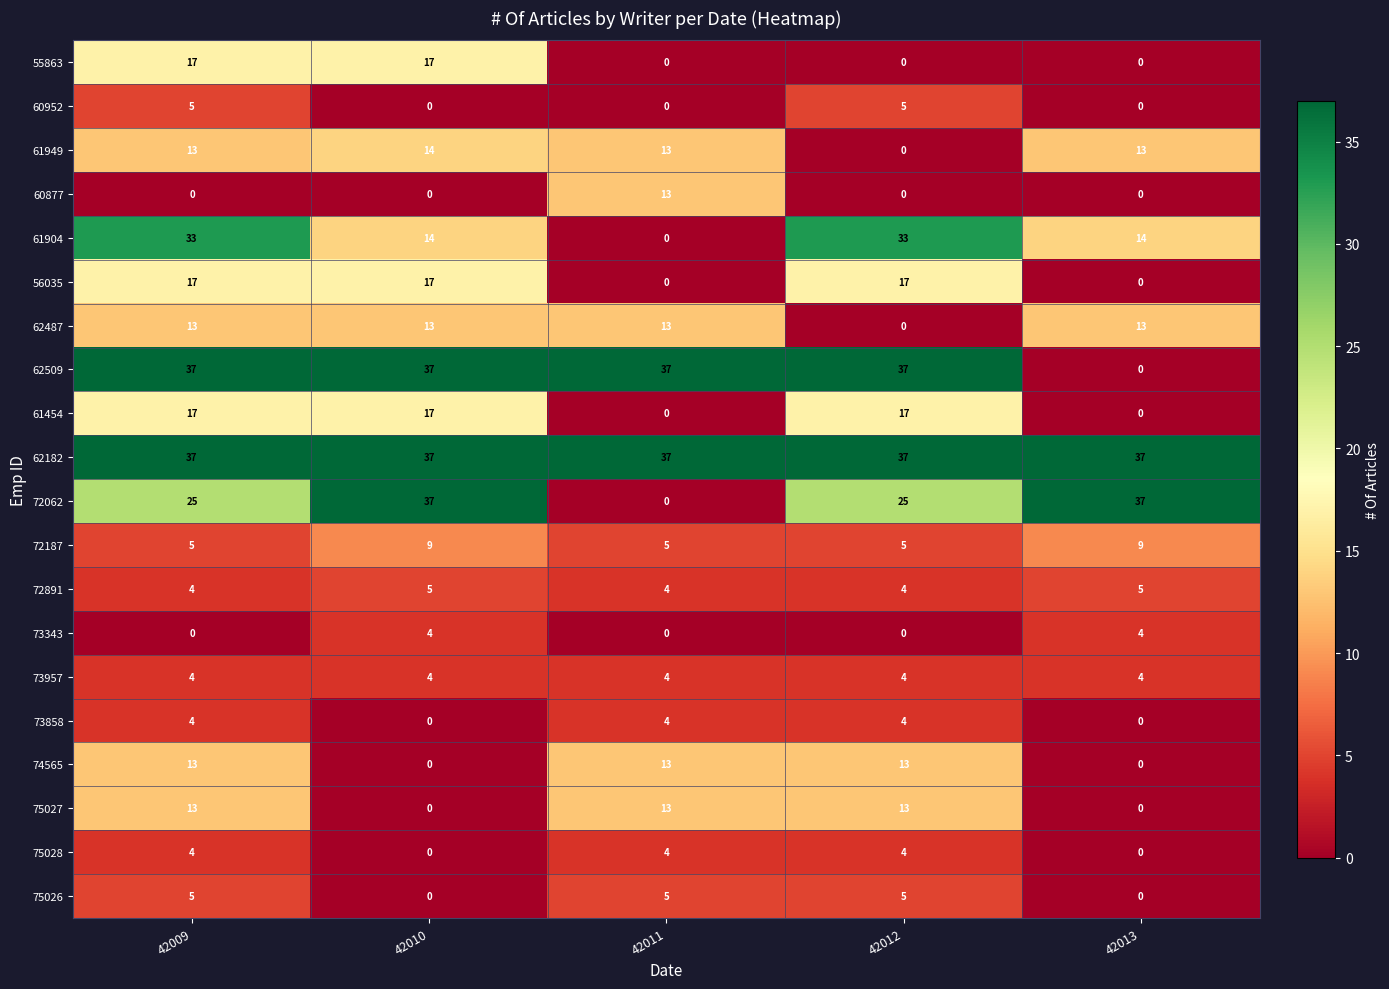

What is the greatest value displayed?

37